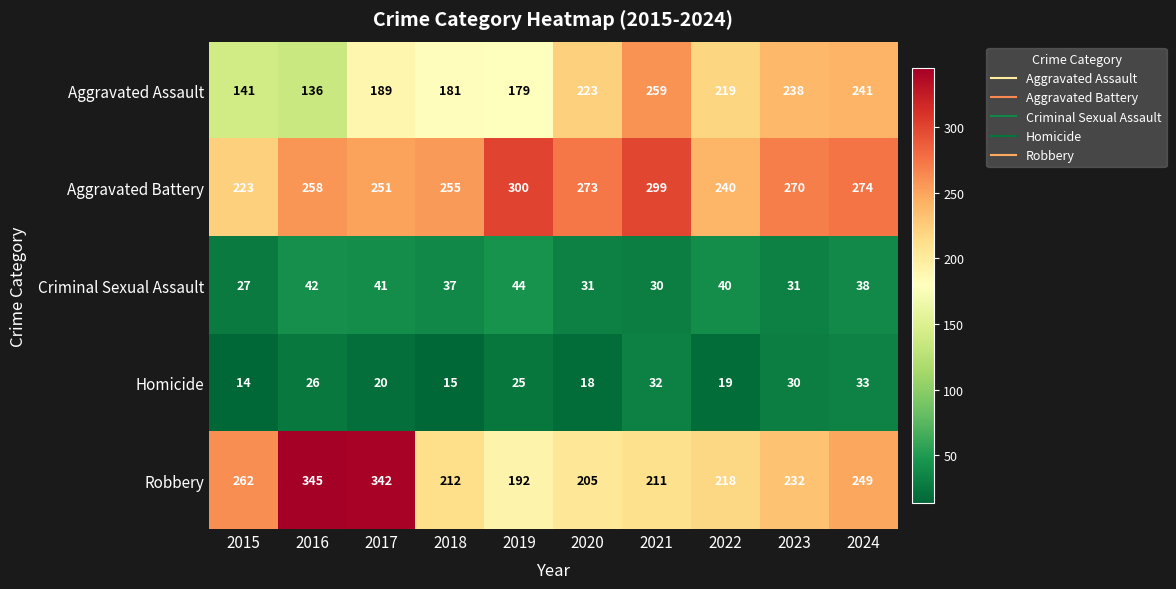

List the labels in order of Homicide value, smallest first.

2015, 2018, 2020, 2022, 2017, 2019, 2016, 2023, 2021, 2024